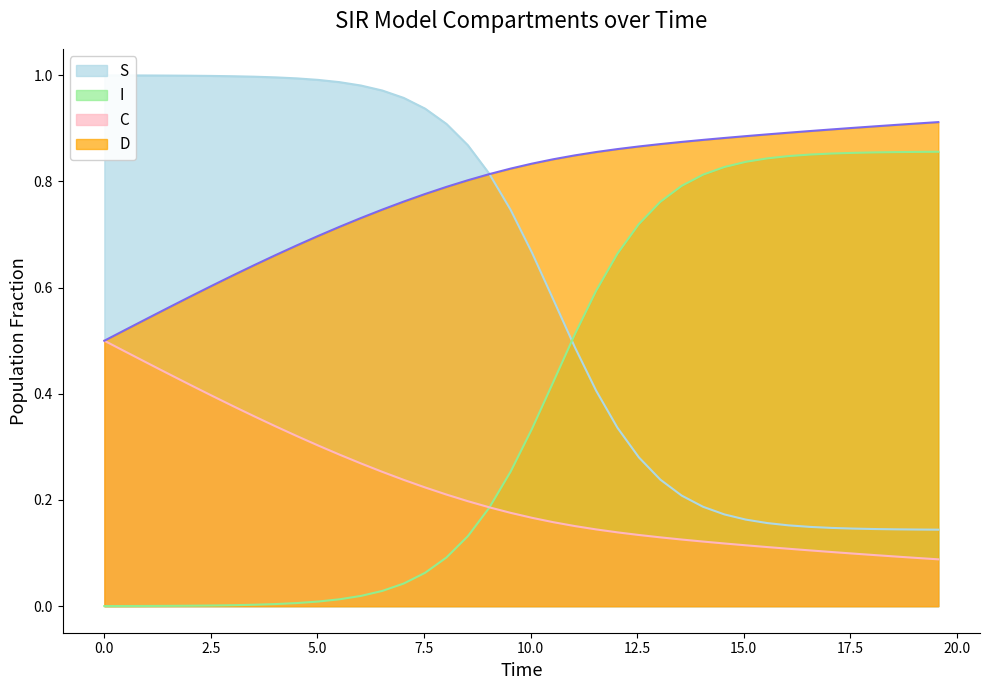

At how many categories does at least one series exceed 0?

40